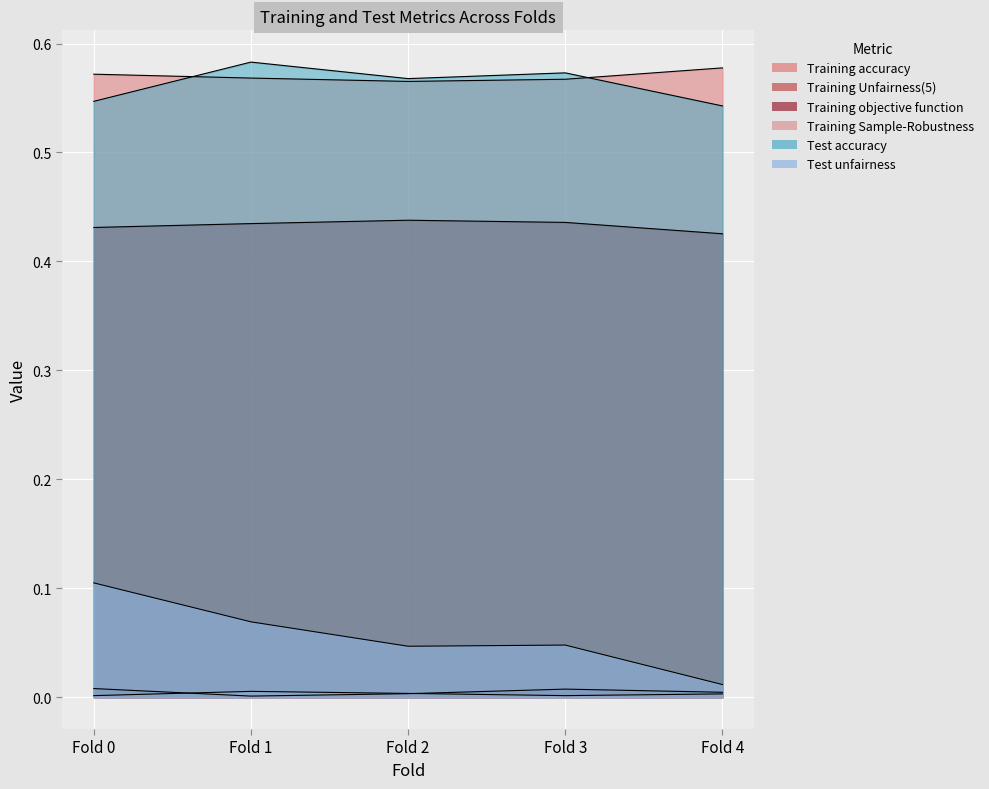

At Fold 4, list the series in order from largest to smallest.

Training accuracy, Test accuracy, Training objective function, Test unfairness, Training Unfairness(5), Training Sample-Robustness